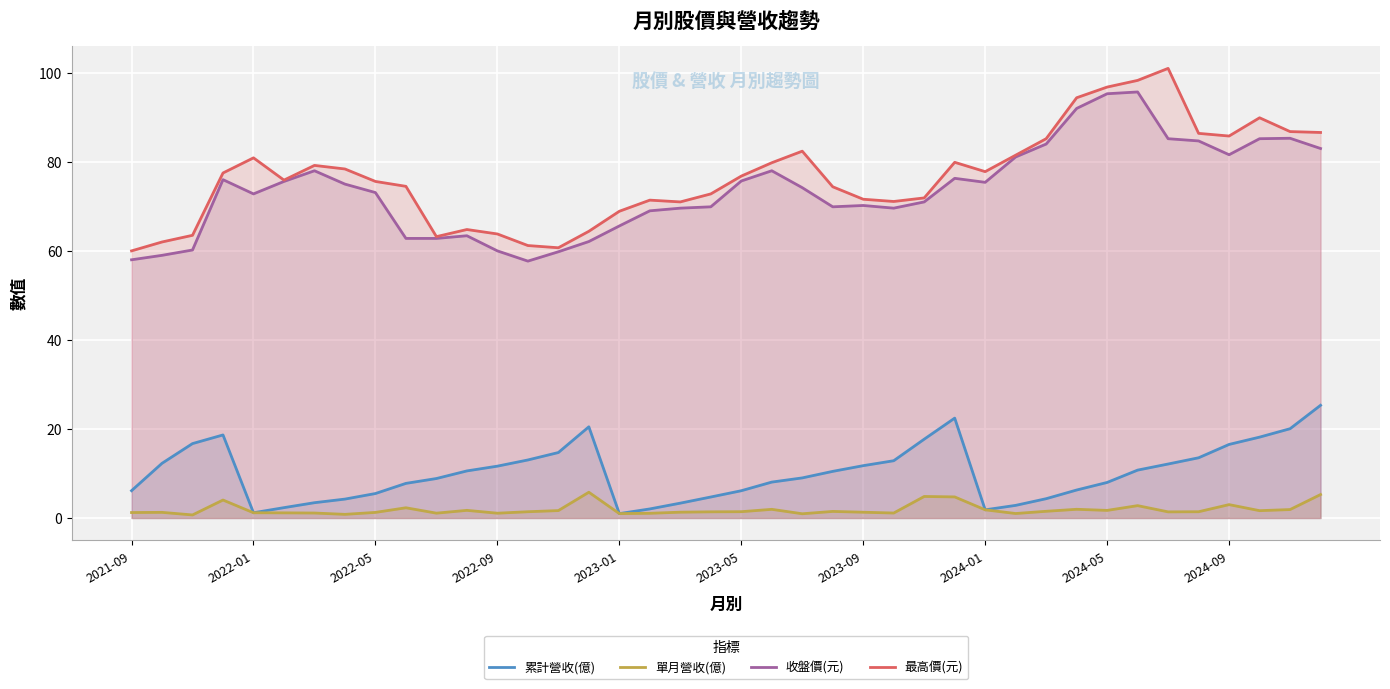

Which series has the widest spread of values?

最高價(元)